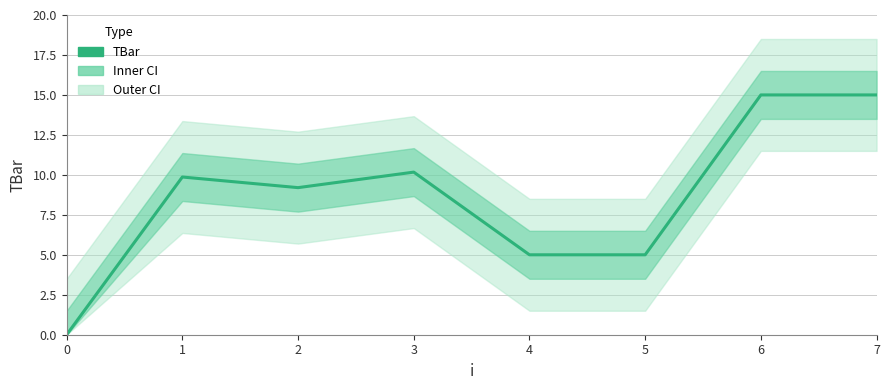

Rank the categories by value from lowest to highest.

0, 4, 5, 2, 1, 3, 6, 7